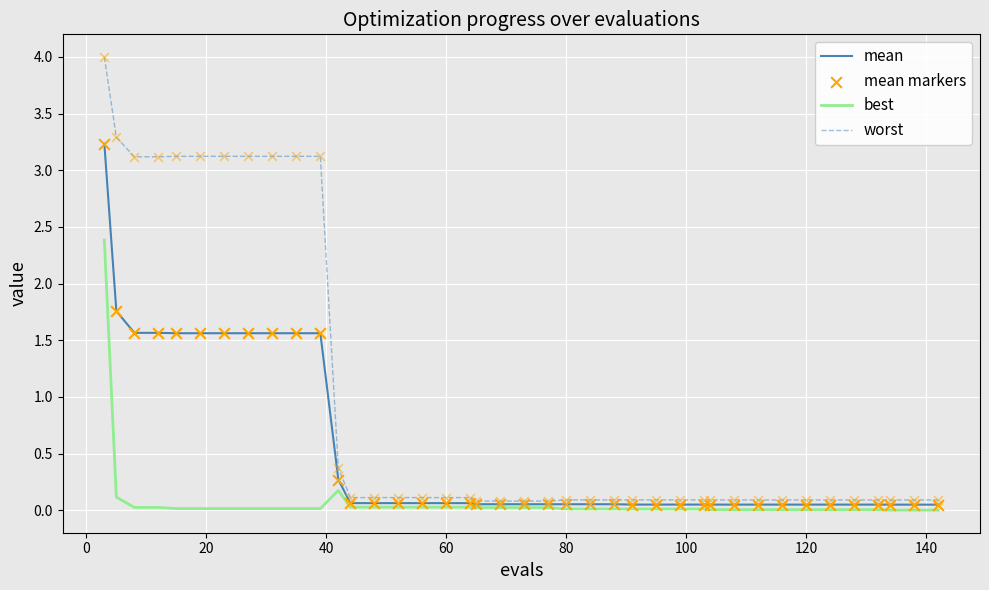

What is the maximum value shown in the chart?

4.0